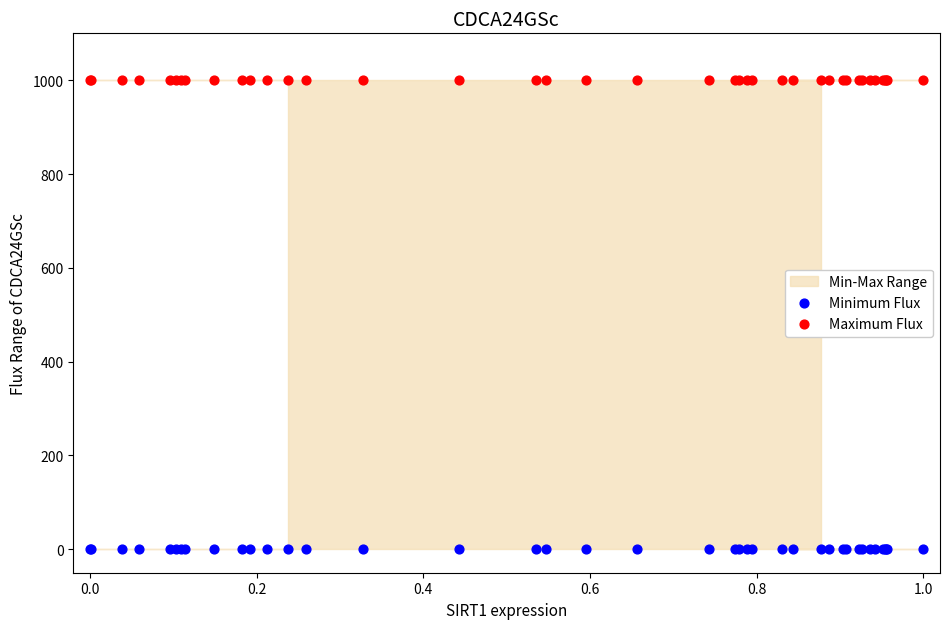

Which series contains the lowest Y value?

Minimum Flux